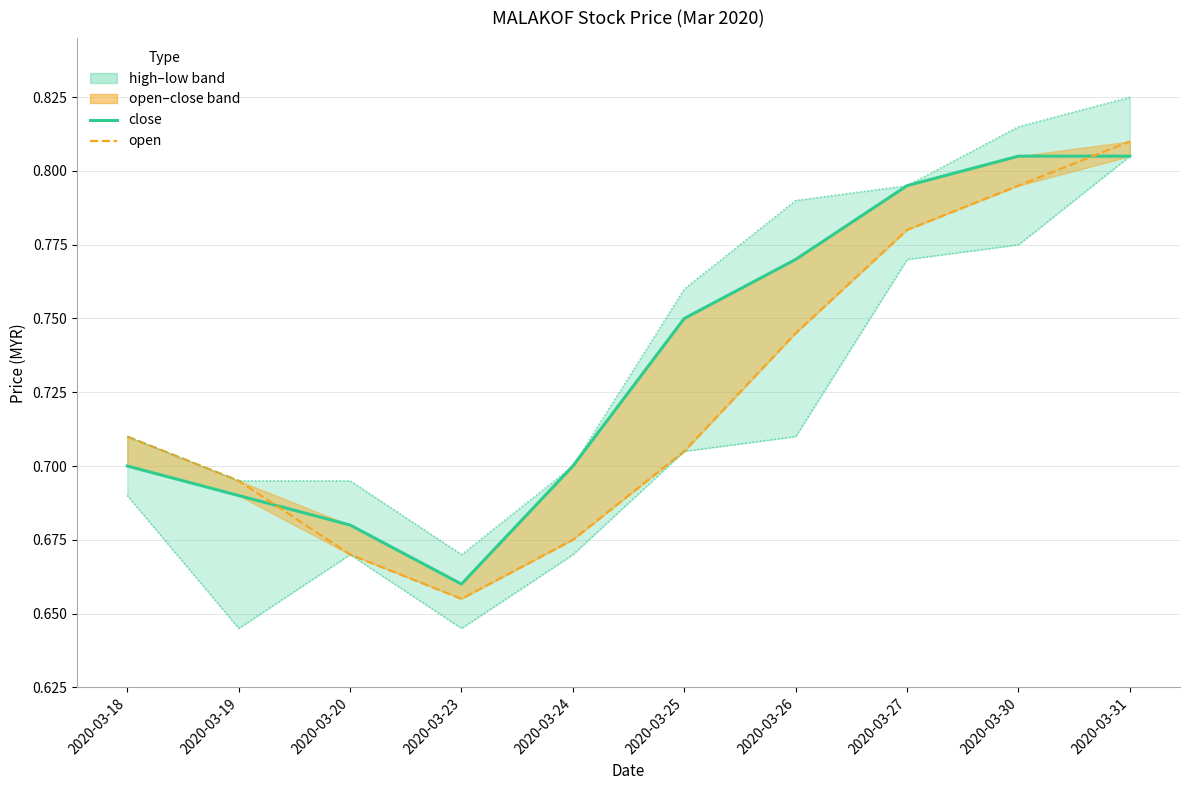

At which category is the sum across all series the highest?

2020-03-31